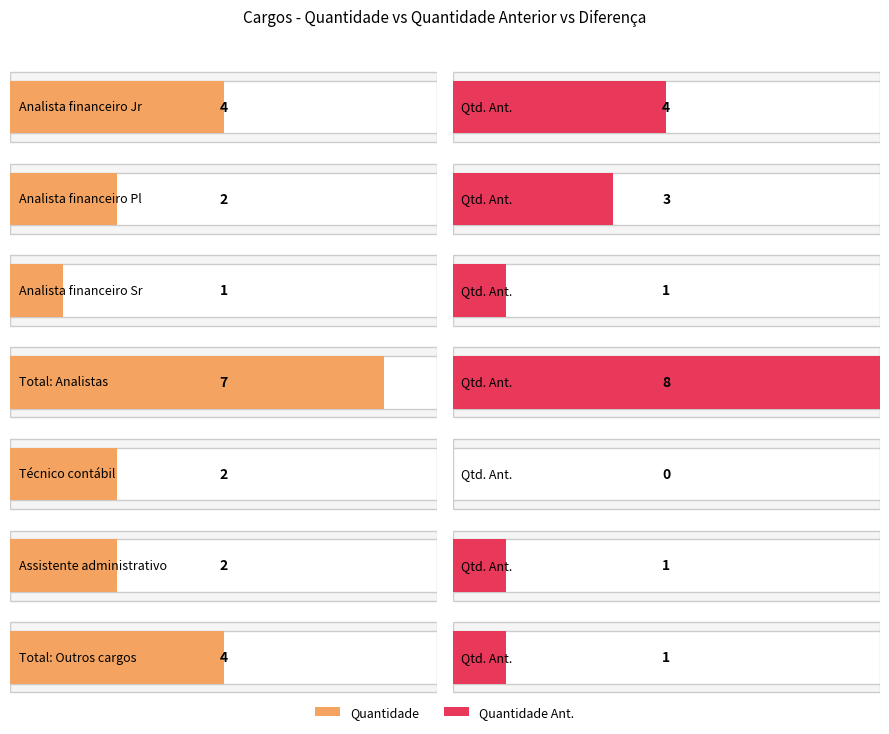

What position from the left is Analista financeiro Pl?

2